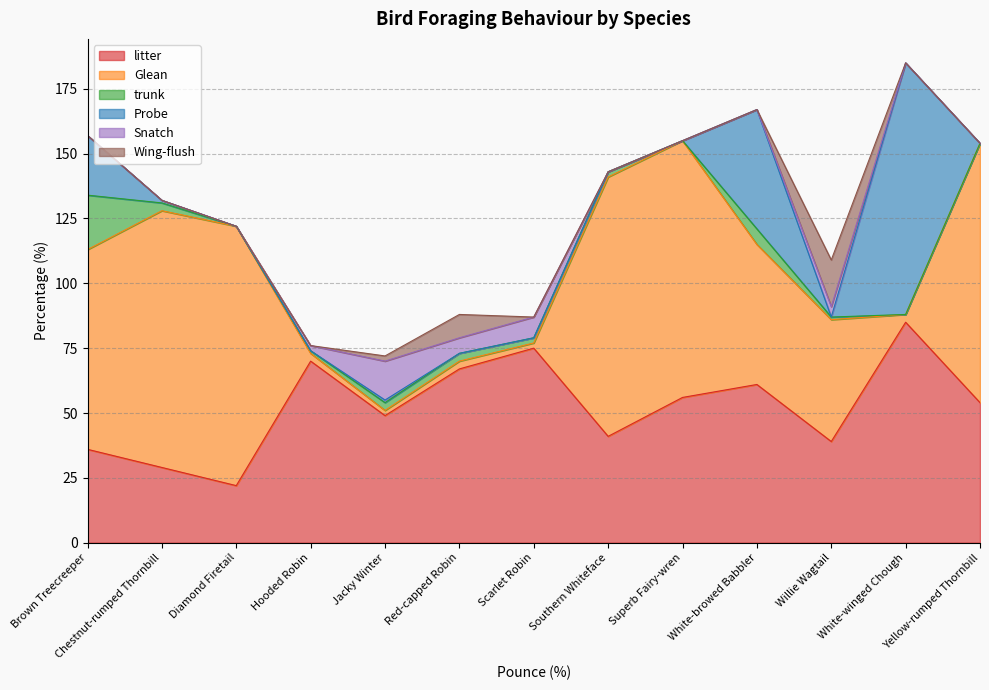

Reading left to right, transcribe all the data shown in this chart.

litter: Brown Treecreeper=36	Chestnut-rumped Thornbill=29	Diamond Firetail=22	Hooded Robin=70	Jacky Winter=49	Red-capped Robin=67	Scarlet Robin=75	Southern Whiteface=41	Superb Fairy-wren=56	White-browed Babbler=61	Willie Wagtail=39	White-winged Chough=85	Yellow-rumped Thornbill=54
Glean: Brown Treecreeper=77	Chestnut-rumped Thornbill=99	Diamond Firetail=100	Hooded Robin=3	Jacky Winter=2	Red-capped Robin=3	Scarlet Robin=2	Southern Whiteface=100	Superb Fairy-wren=99	White-browed Babbler=54	Willie Wagtail=47	White-winged Chough=3	Yellow-rumped Thornbill=100
trunk: Brown Treecreeper=21	Chestnut-rumped Thornbill=3	Diamond Firetail=0	Hooded Robin=1	Jacky Winter=3	Red-capped Robin=3	Scarlet Robin=2	Southern Whiteface=2	Superb Fairy-wren=0	White-browed Babbler=6	Willie Wagtail=1	White-winged Chough=0	Yellow-rumped Thornbill=0
Probe: Brown Treecreeper=23	Chestnut-rumped Thornbill=1	Diamond Firetail=0	Hooded Robin=0	Jacky Winter=1	Red-capped Robin=0	Scarlet Robin=0	Southern Whiteface=0	Superb Fairy-wren=0	White-browed Babbler=46	Willie Wagtail=0	White-winged Chough=97	Yellow-rumped Thornbill=0
Snatch: Brown Treecreeper=0	Chestnut-rumped Thornbill=0	Diamond Firetail=0	Hooded Robin=2	Jacky Winter=15	Red-capped Robin=6	Scarlet Robin=8	Southern Whiteface=0	Superb Fairy-wren=0	White-browed Babbler=0	Willie Wagtail=4	White-winged Chough=0	Yellow-rumped Thornbill=0
Wing-flush: Brown Treecreeper=0	Chestnut-rumped Thornbill=0	Diamond Firetail=0	Hooded Robin=0	Jacky Winter=2	Red-capped Robin=9	Scarlet Robin=0	Southern Whiteface=0	Superb Fairy-wren=0	White-browed Babbler=0	Willie Wagtail=18	White-winged Chough=0	Yellow-rumped Thornbill=0